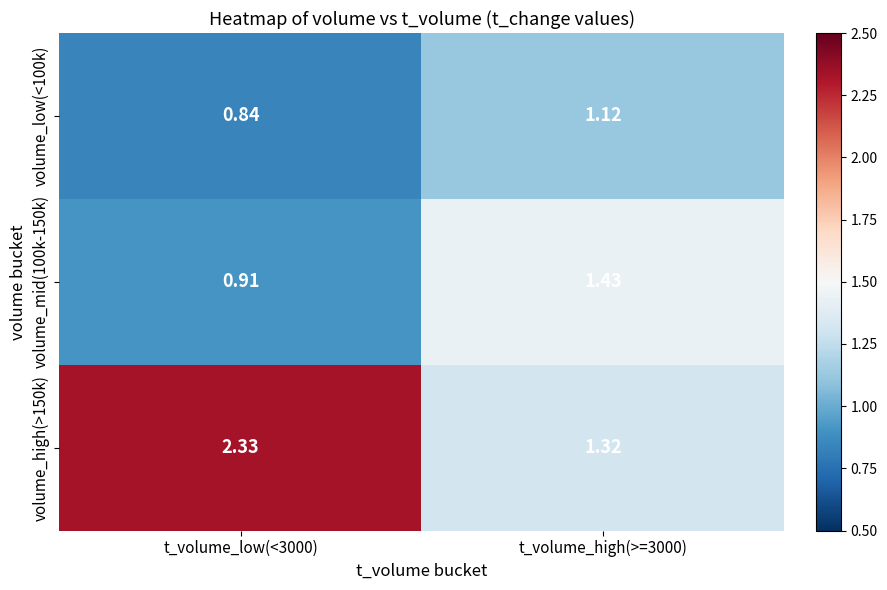

At t_volume_low(<3000), list the series in order from largest to smallest.

volume_high(>150k), volume_mid(100k-150k), volume_low(<100k)